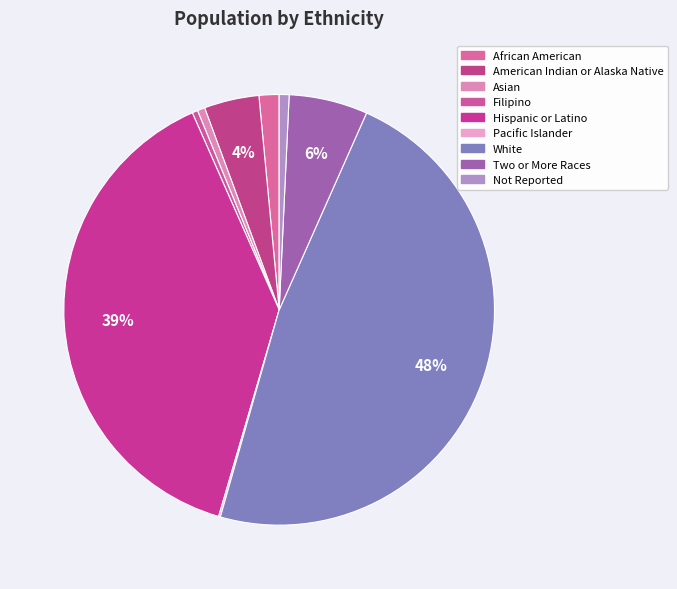

What percentage do Two or More Races and Filipino together represent?

6.3%